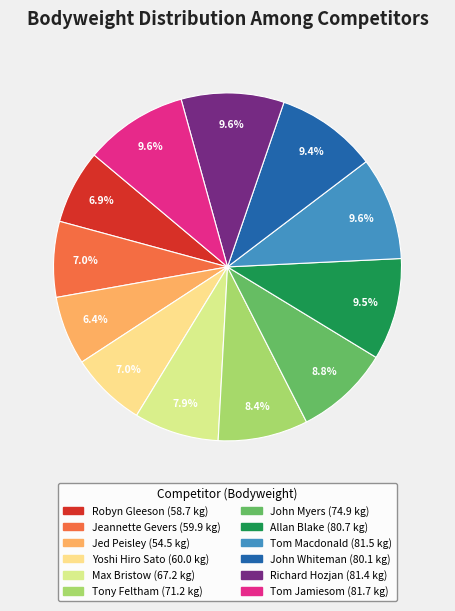

True or false: Allan Blake accounts for 9% of the total.

True